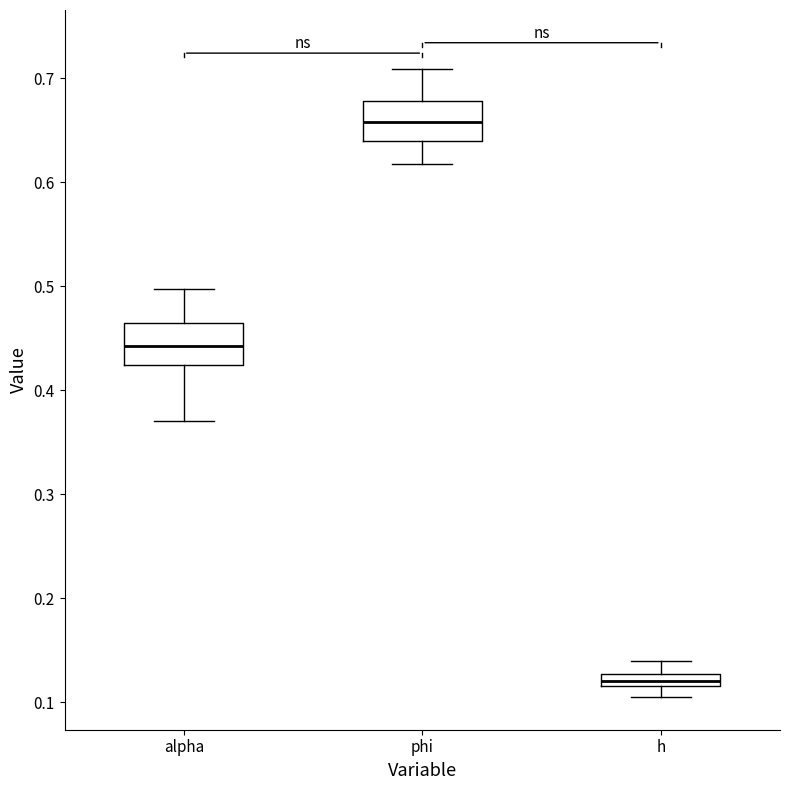

Which box has the highest median line?

phi